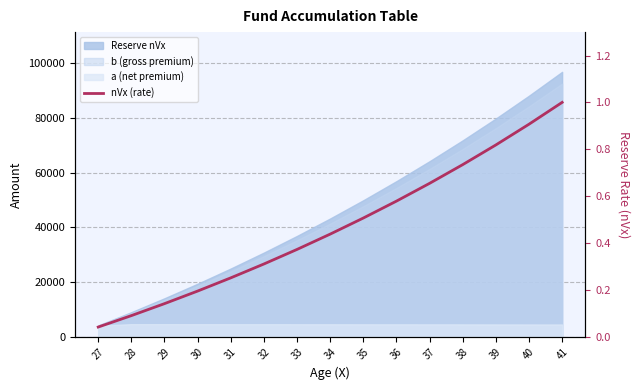

Reading left to right, list all the values displayed in this chart.

27=0.0	28=0.1	29=0.1	30=0.2	31=0.3	32=0.3	33=0.4	34=0.4	35=0.5	36=0.6	37=0.7	38=0.7	39=0.8	40=0.9	41=1.0